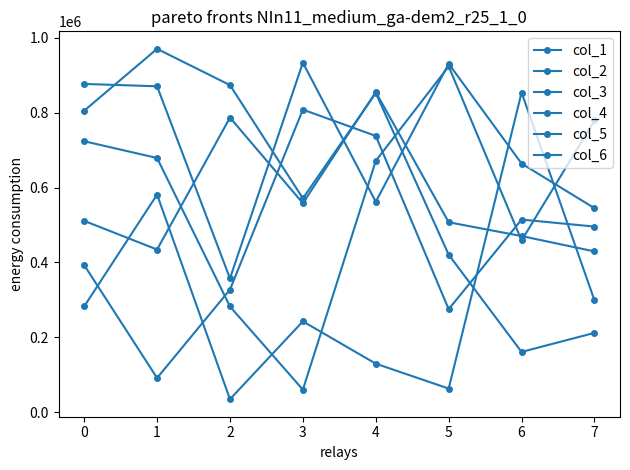

Reading left to right, extract all data points from this chart.

col_1: 723978	679160	282139	59732	671543	924097	458620	779489
col_2: 877136	870877	357249	933984	562134	931172	664285	544966
col_3: 805532	970961	874077	571169	852819	420650	160608	211607
col_4: 392951	91000	327220	808513	738191	274844	514561	495741
col_5: 511070	434437	787144	558317	855476	507354	470413	429384
col_6: 282232	581286	34252	242315	129248	62647	854158	298418